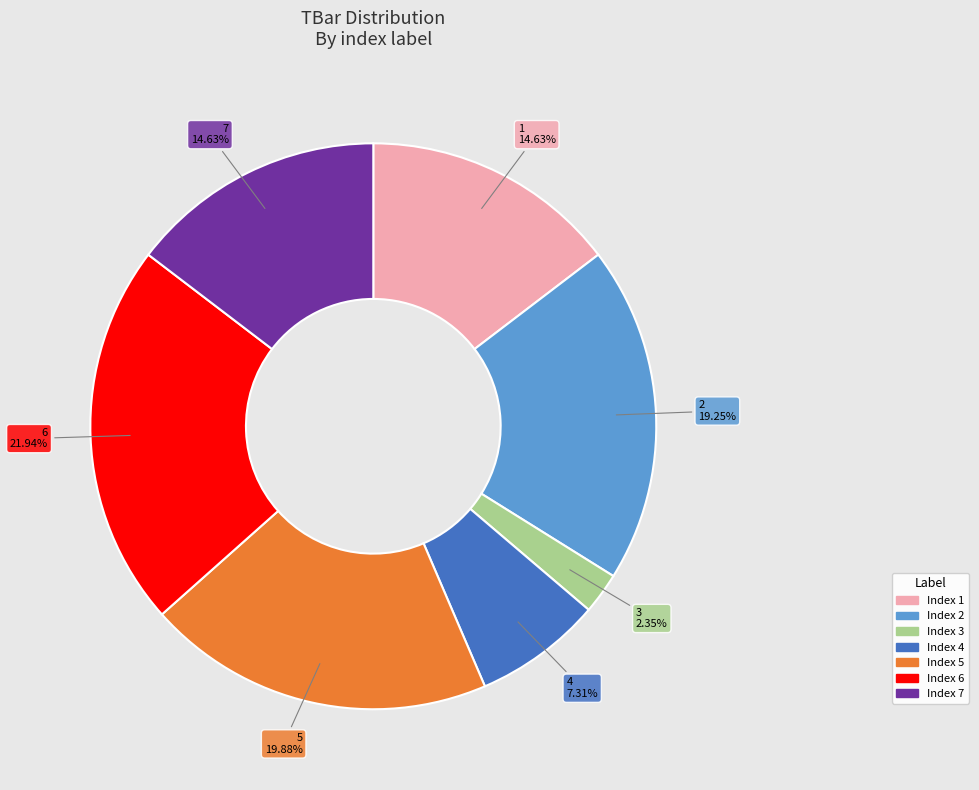

What portion of the pie excludes 1?

85.4%